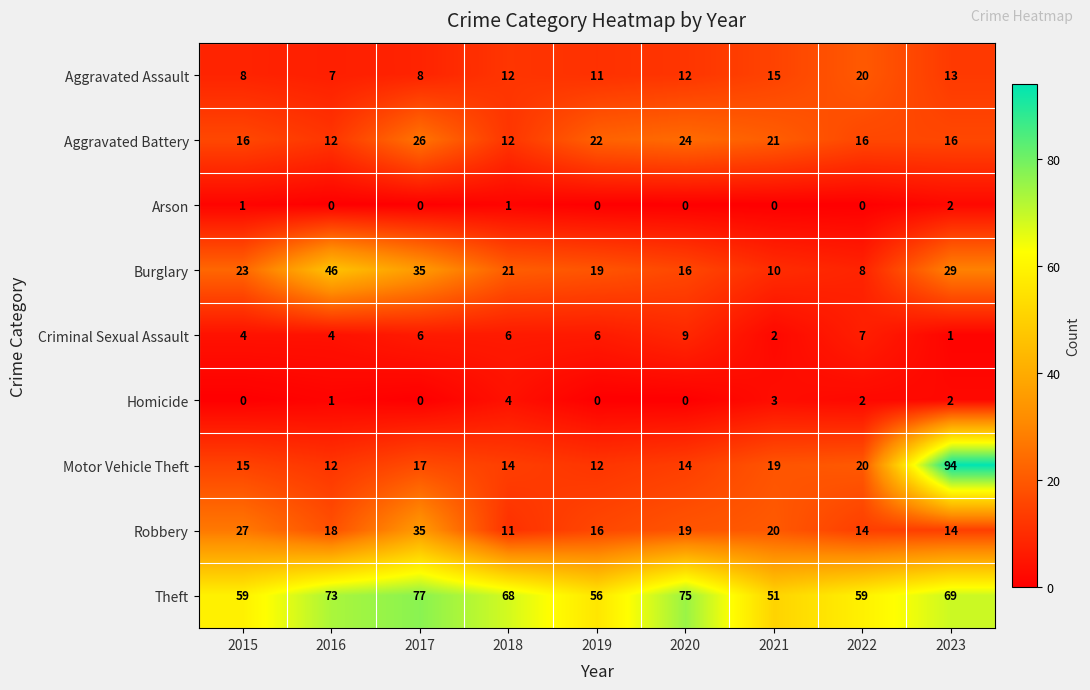

How many series are shown in this chart?

9